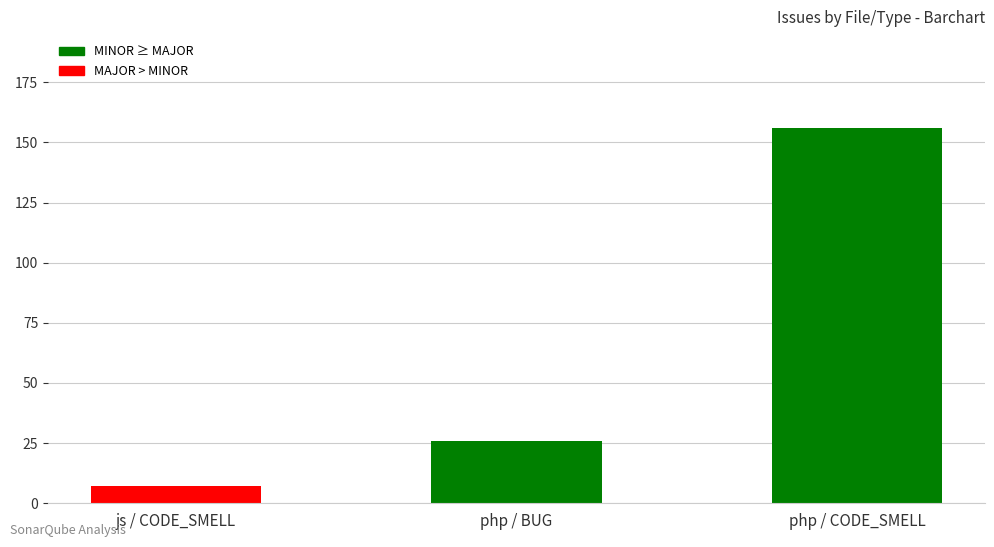

What position from the right is js / CODE_SMELL?

3